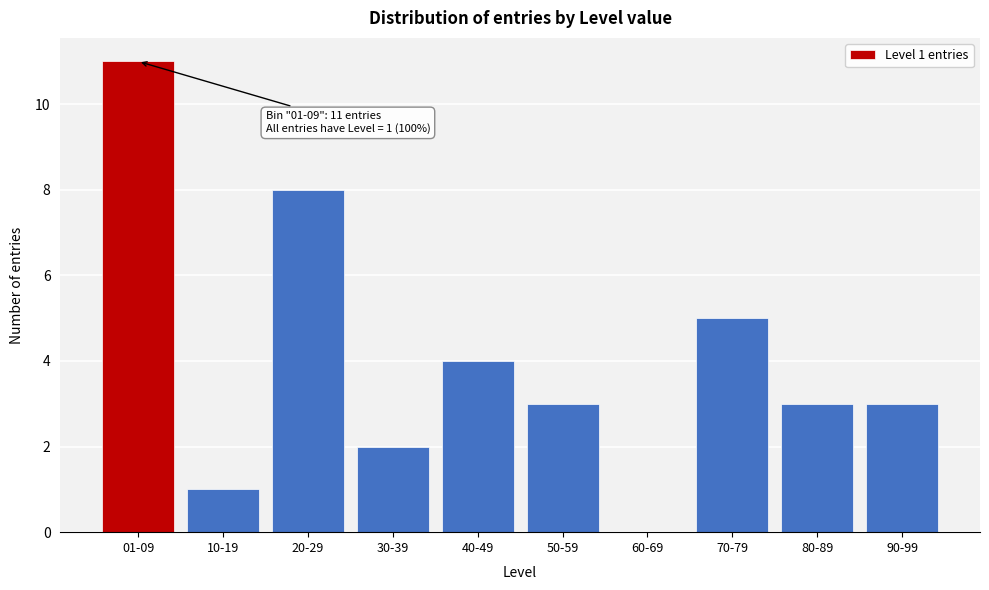

Reading right to left, transcribe all the data shown in this chart.

90-99=3	80-89=3	70-79=5	60-69=0	50-59=3	40-49=4	30-39=2	20-29=8	10-19=1	01-09=11